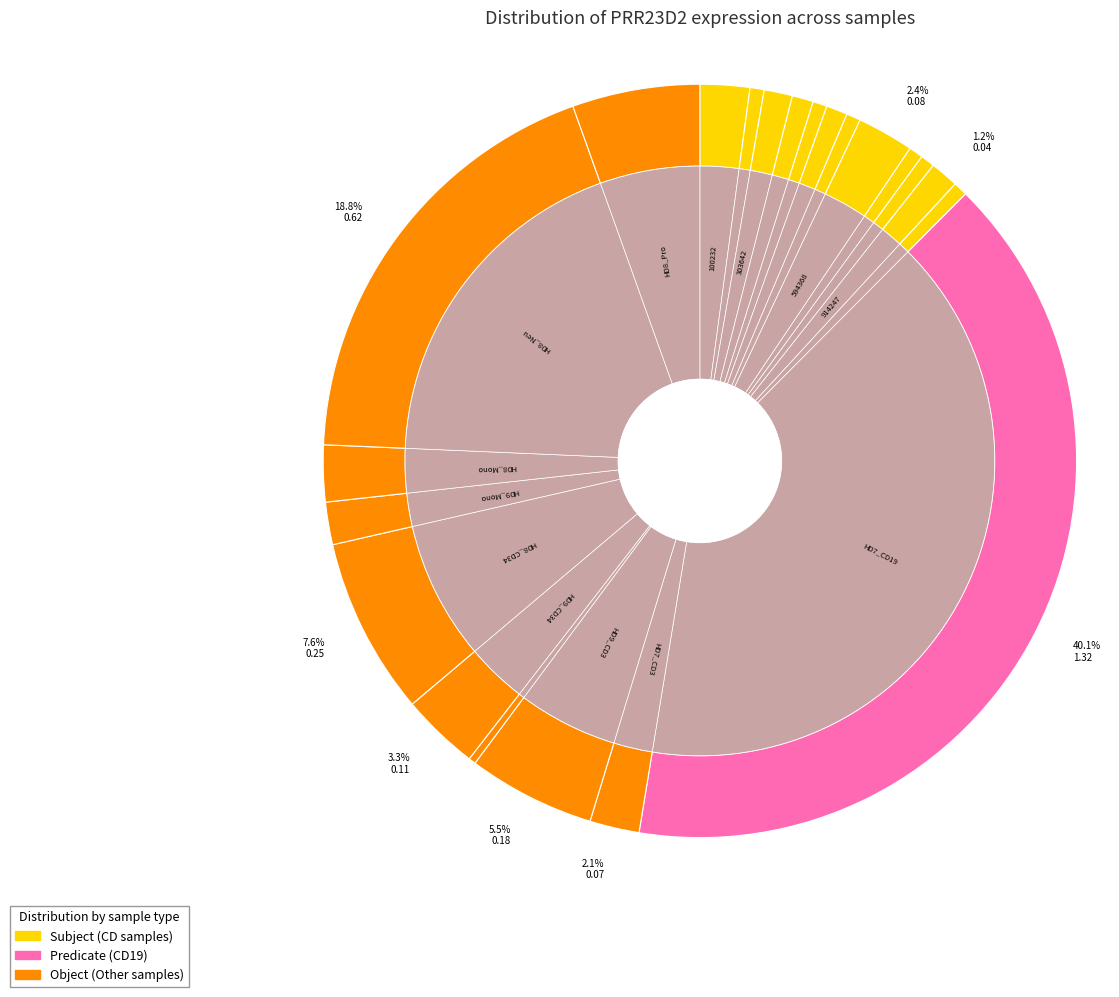

To the nearest percent, what is the average slice percentage?

5%